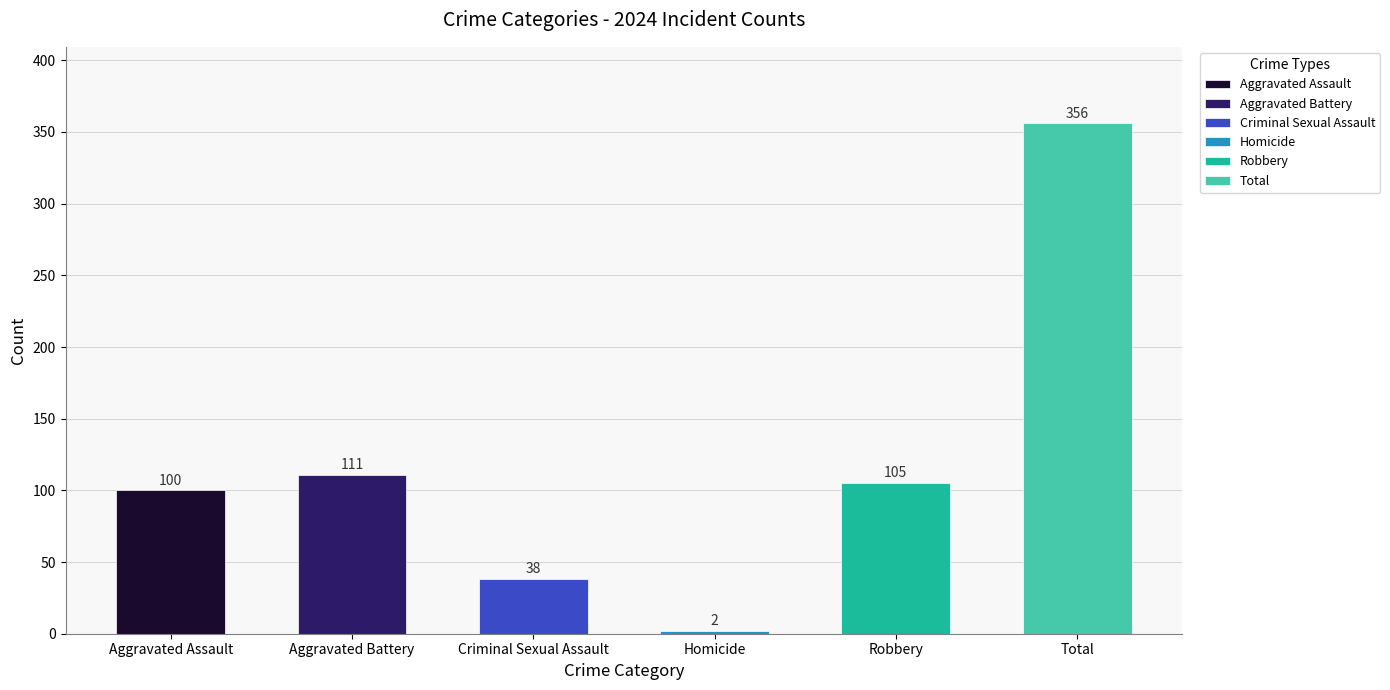

How many distinct data groups are displayed?

6